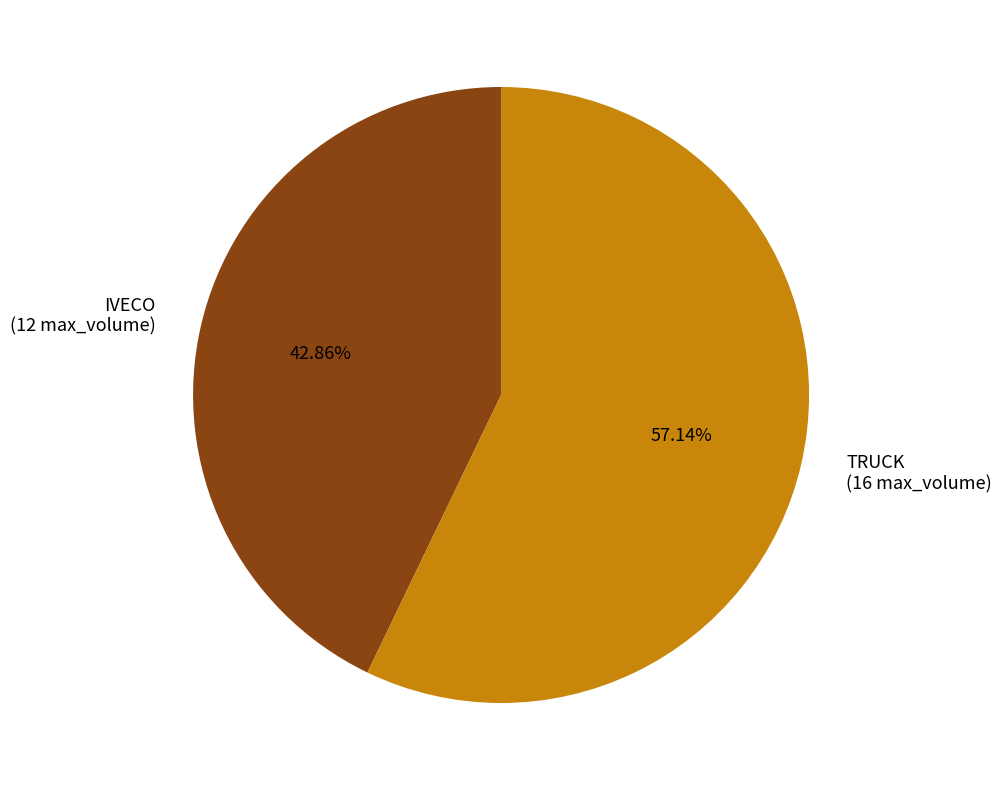

True or false: IVECO accounts for 43% of the total.

True